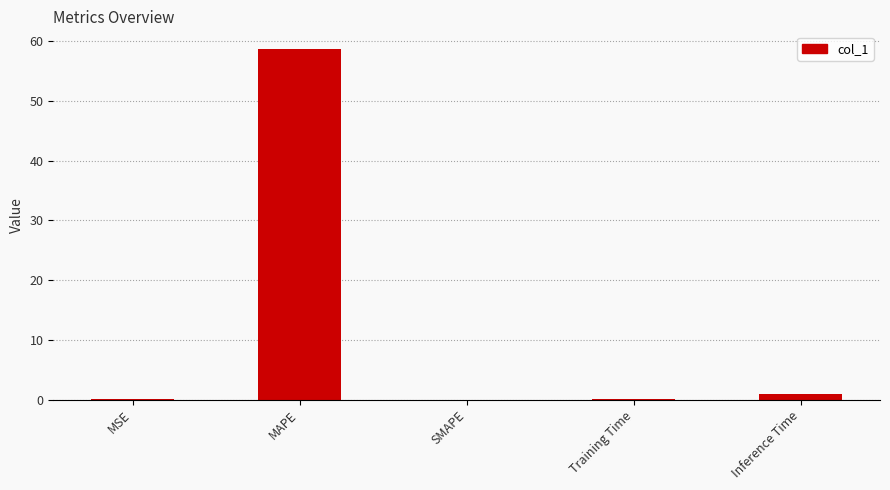

Which category has the highest value across all series?

MAPE